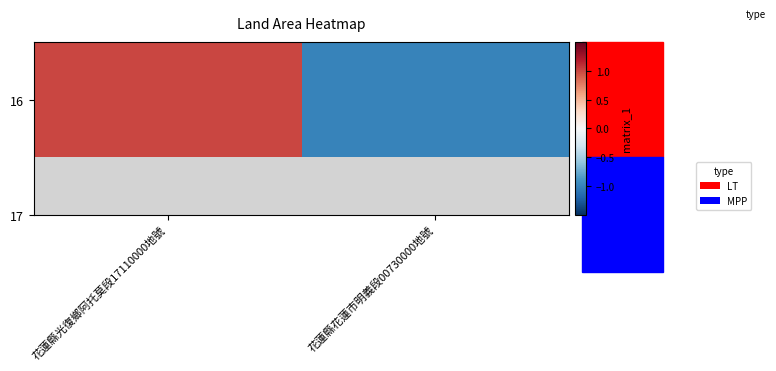

How many values exceed 0?

1